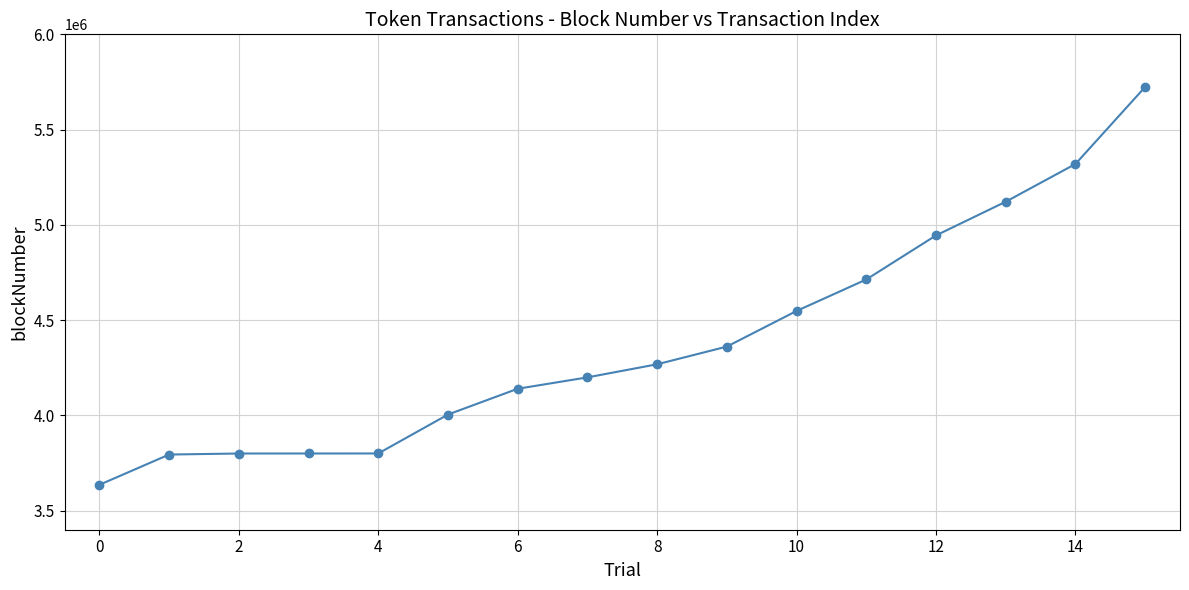

What is the difference between the maximum and minimum values?

2088020